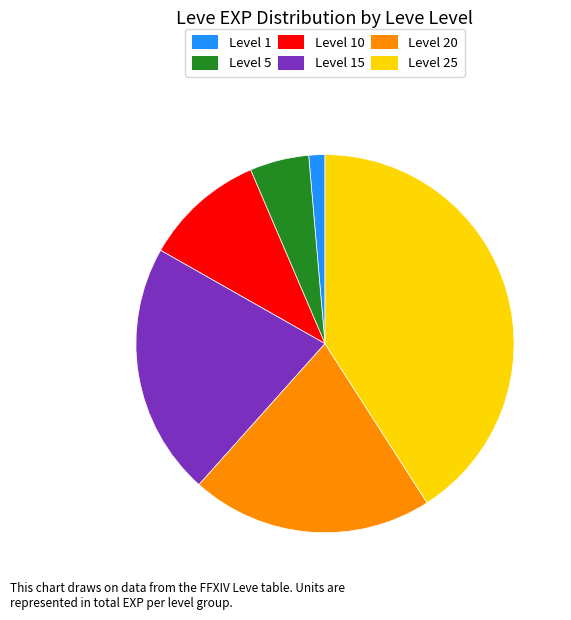

Which category has the smallest portion of the pie?

Level 1